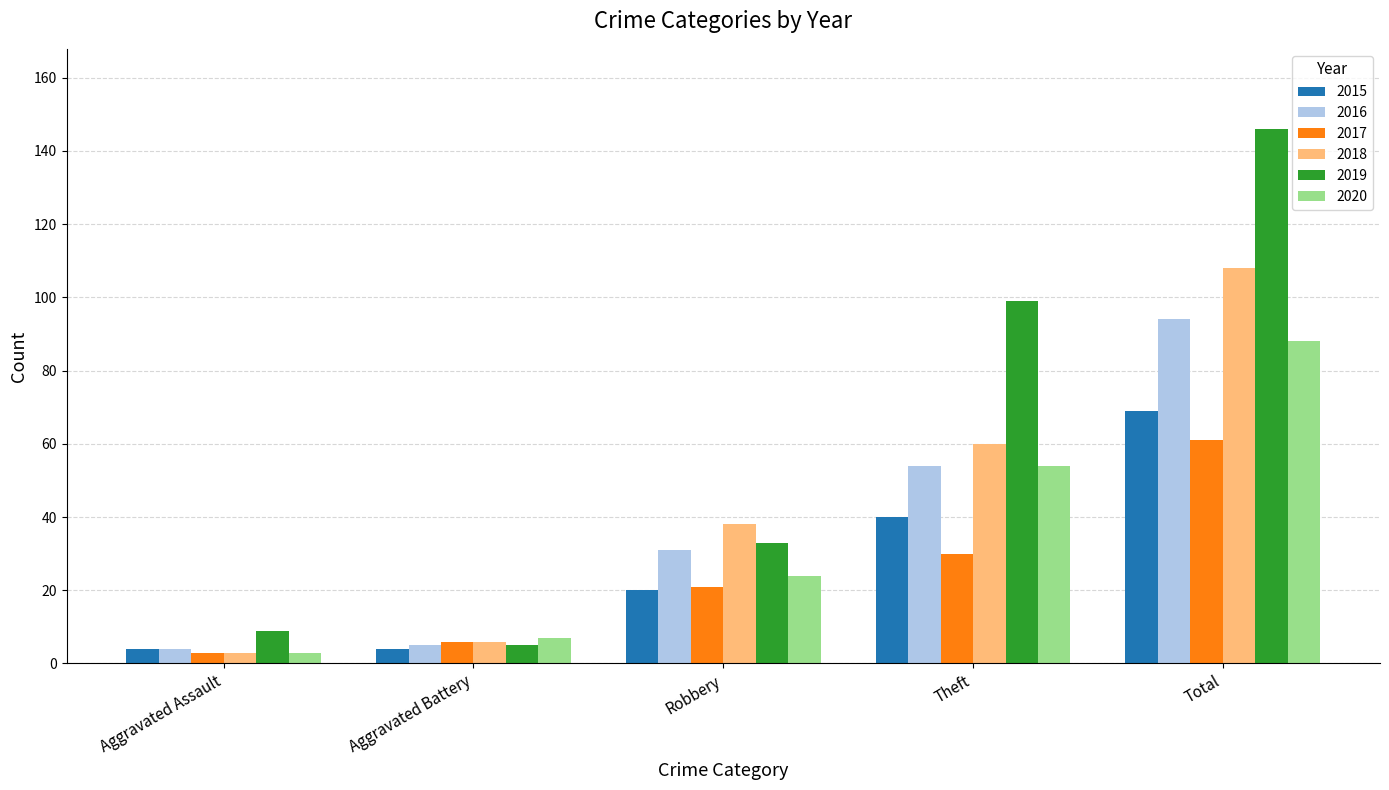

What position from the left is Robbery?

3